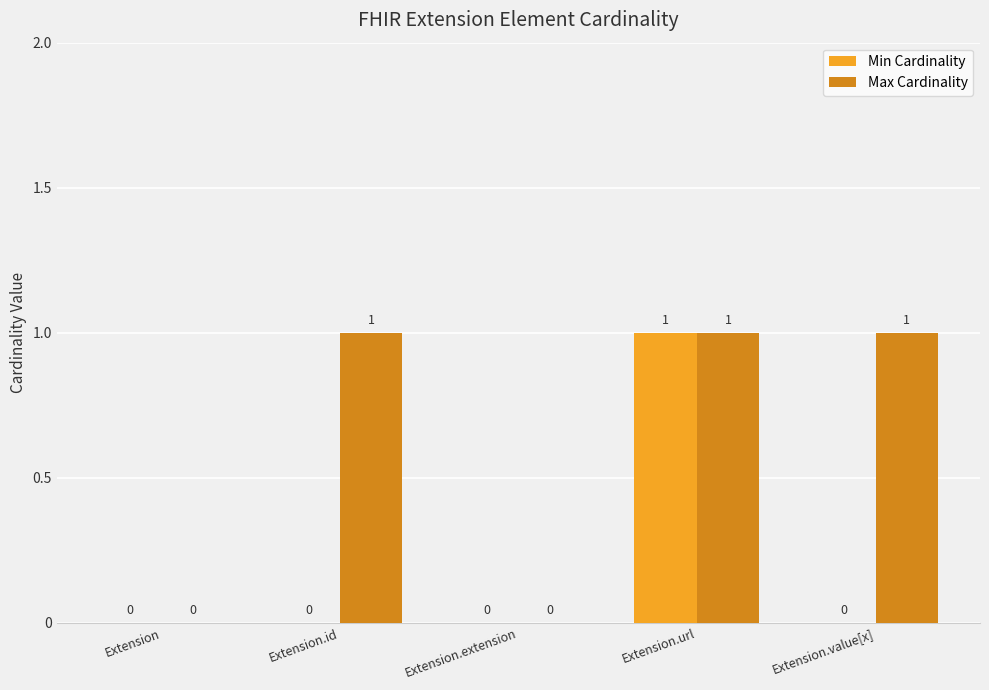

How many Min Cardinality values are between 0 and 1?

5